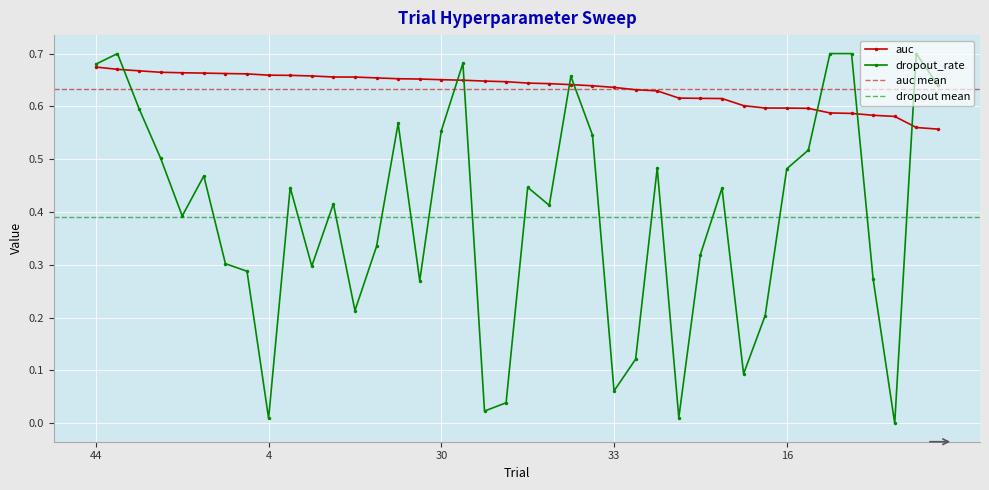

What is the approximate value of auc at 2?

0.6